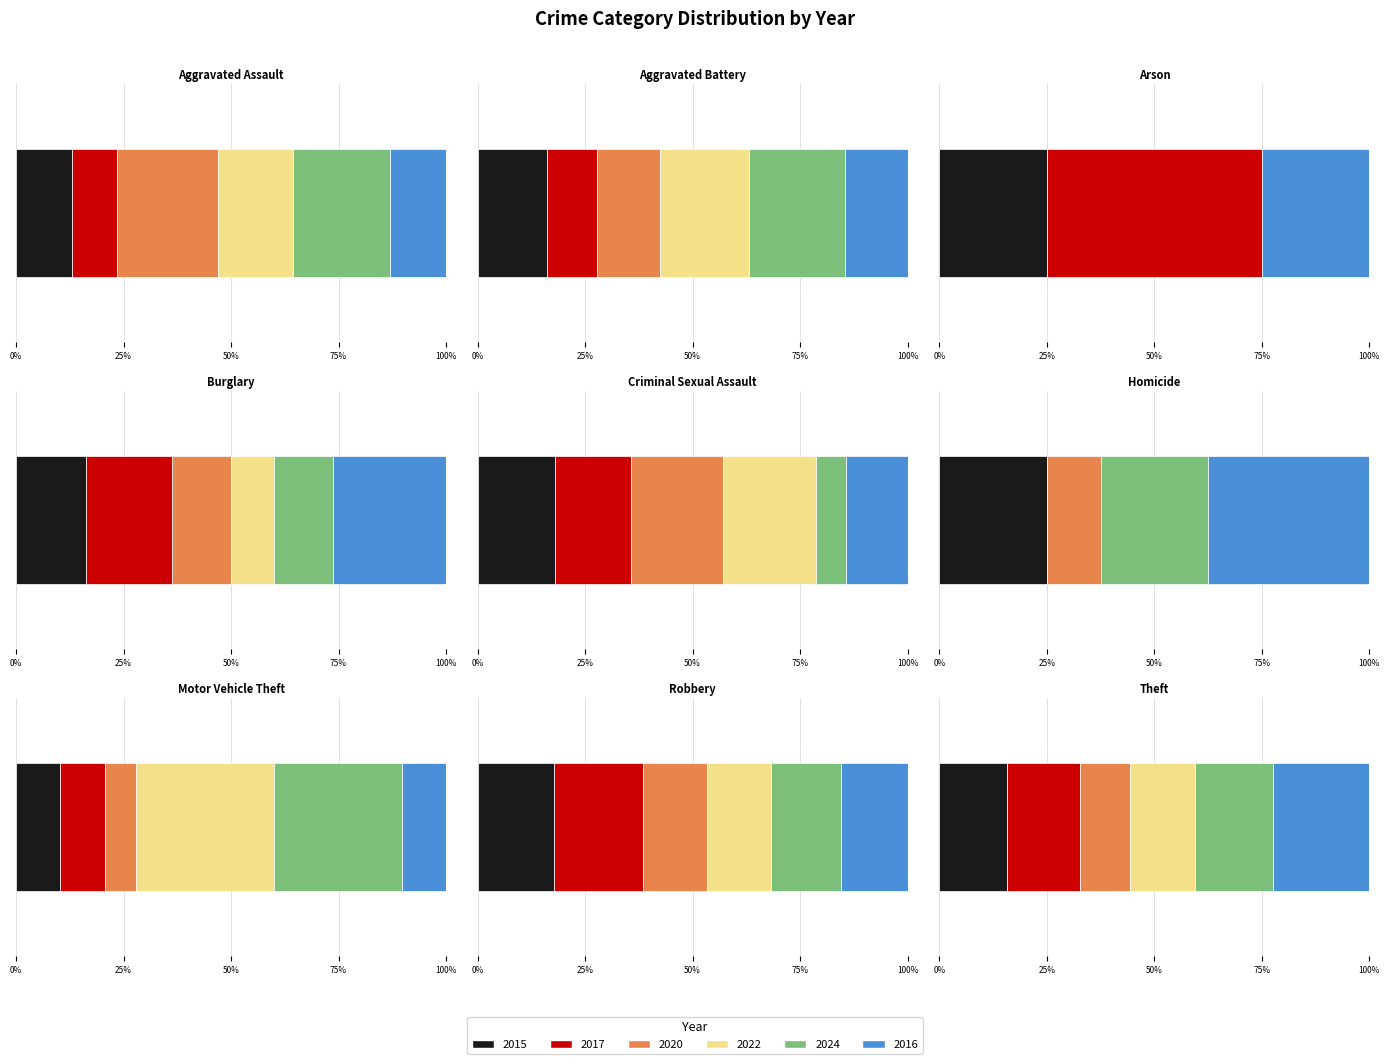

Which series changed the most between Aggravated Assault and Burglary?

2016